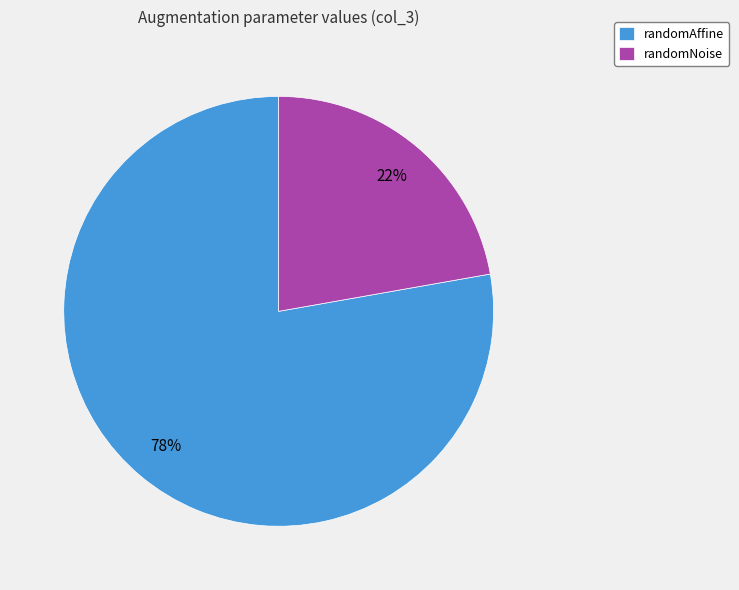

Combined, do randomNoise and randomAffine account for over 50%?

Yes